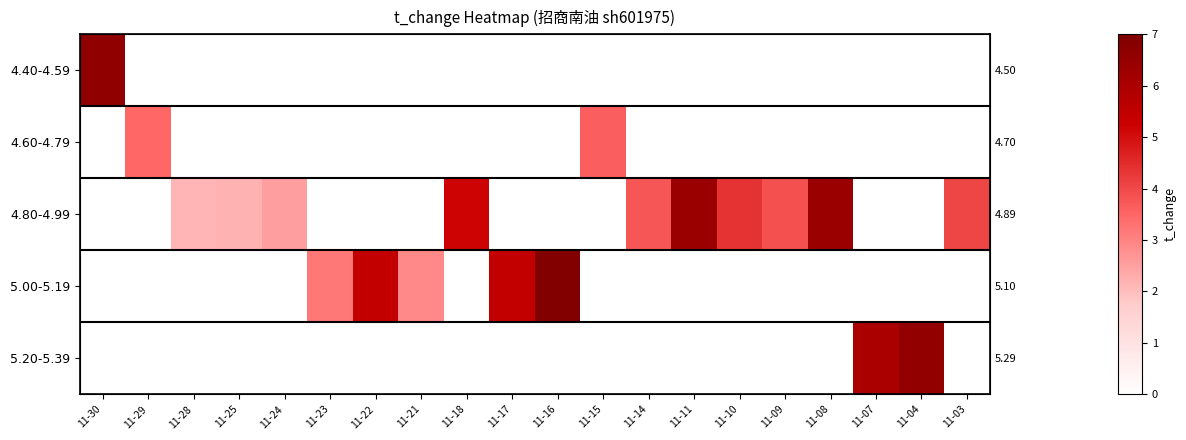

What is the highest value of the 4.40-4.59 series?

6.6